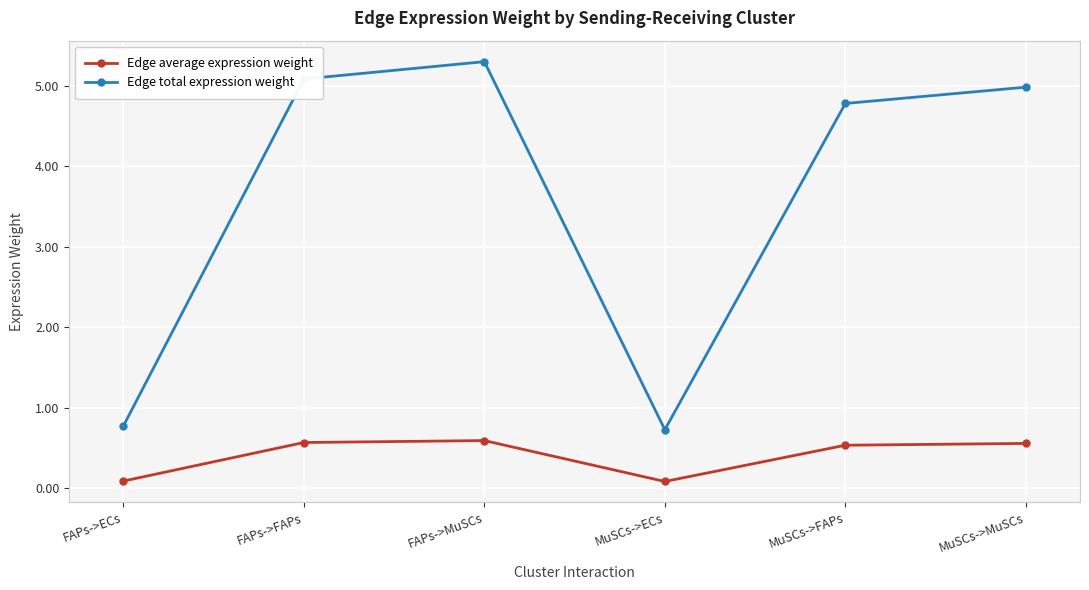

Which series has the largest range (max minus min)?

Edge total expression weight